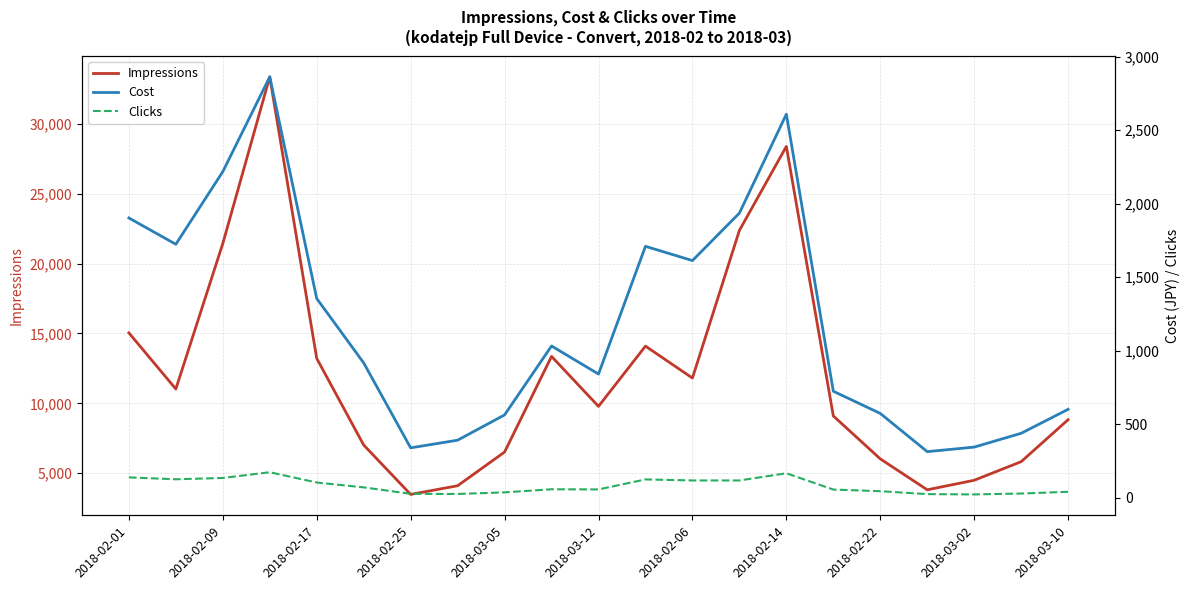

The Impressions series shows 9823 at 2018-02-22. True or false?

False